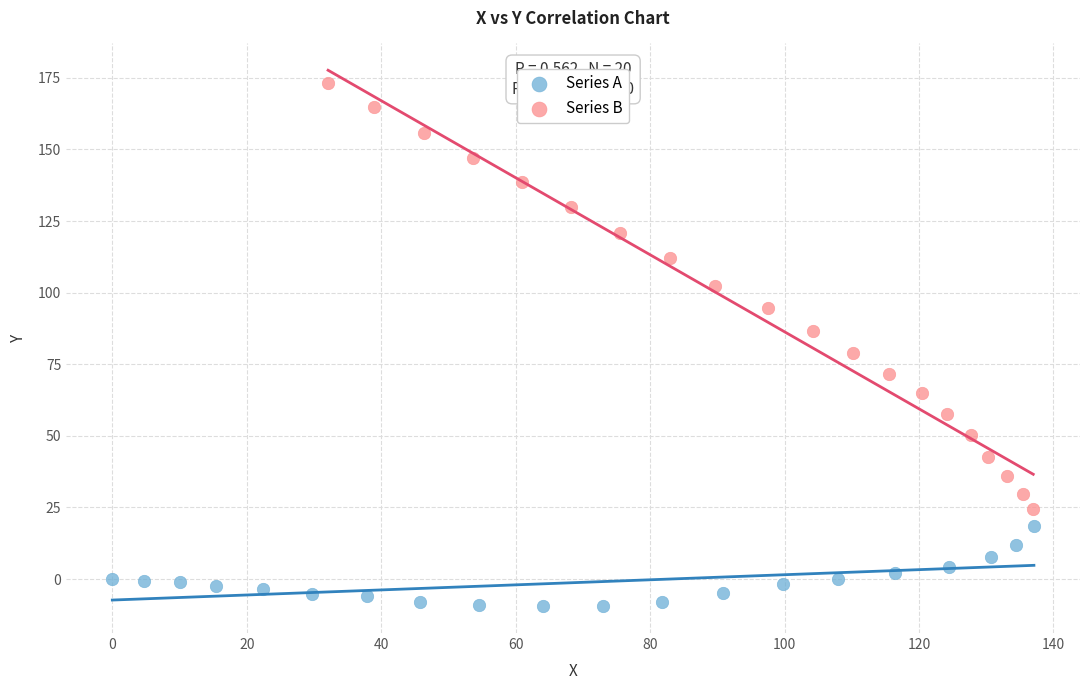

Which series contains the highest Y value?

Series B